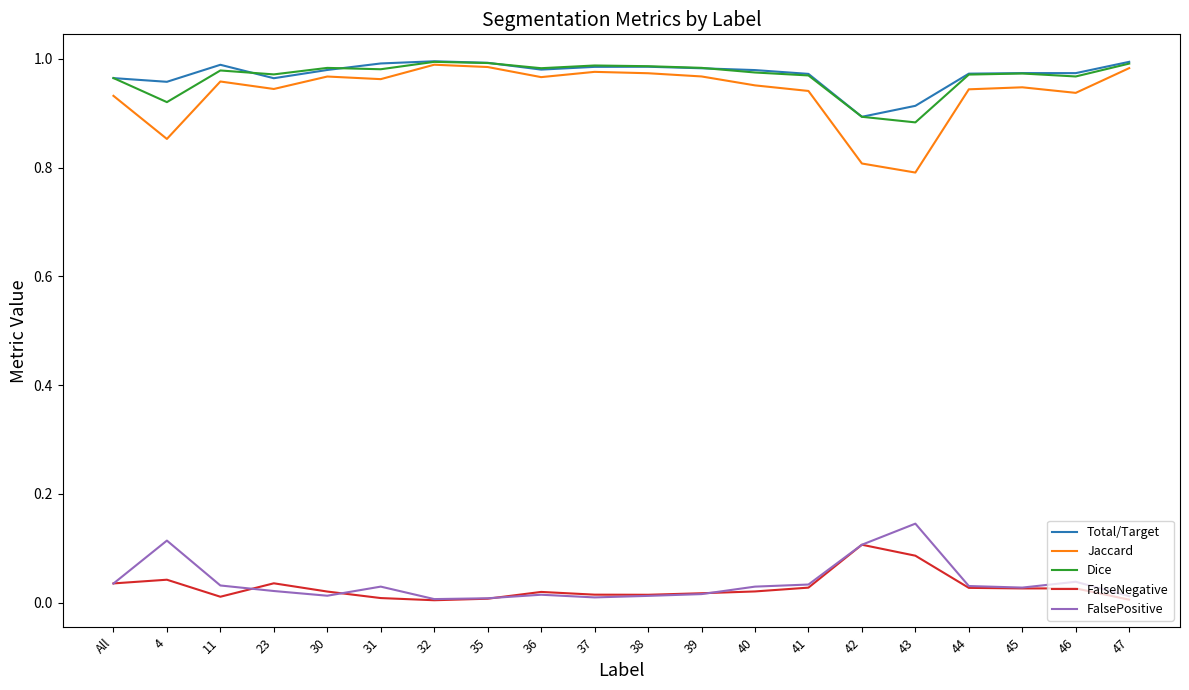

The Dice series shows 0.6 at All. True or false?

False